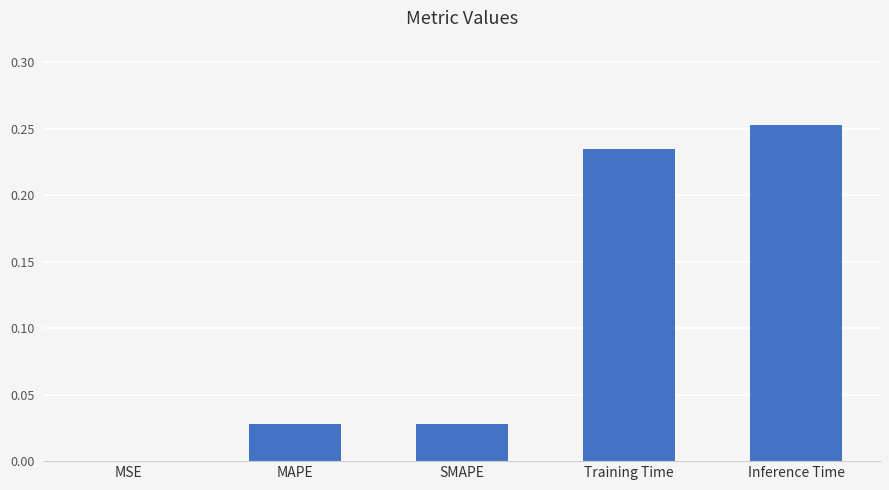

Which label corresponds to the largest value in the chart?

Inference Time